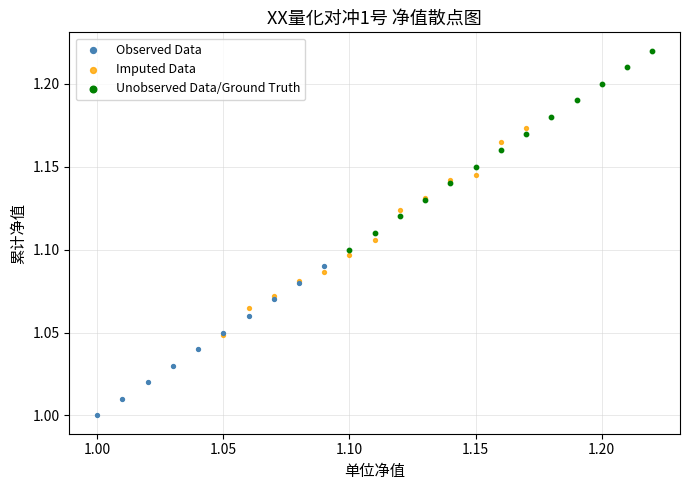

Which series reaches the minimum Y coordinate?

Observed Data